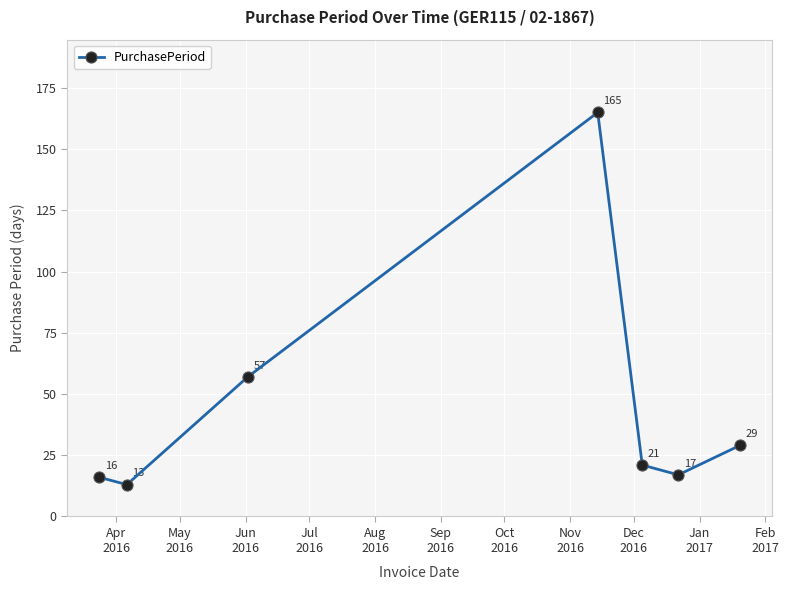

Reading left to right, what are all the values shown in this chart?

16	13	57	165	21	17	29